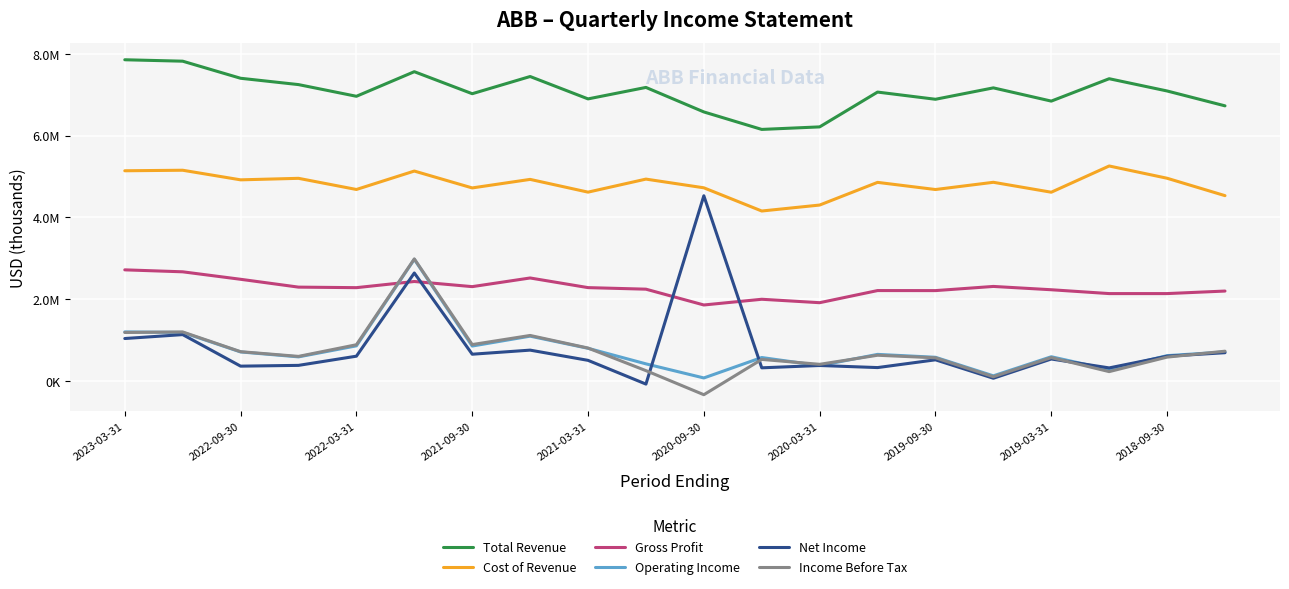

How many times do Income Before Tax and Gross Profit cross each other?

2